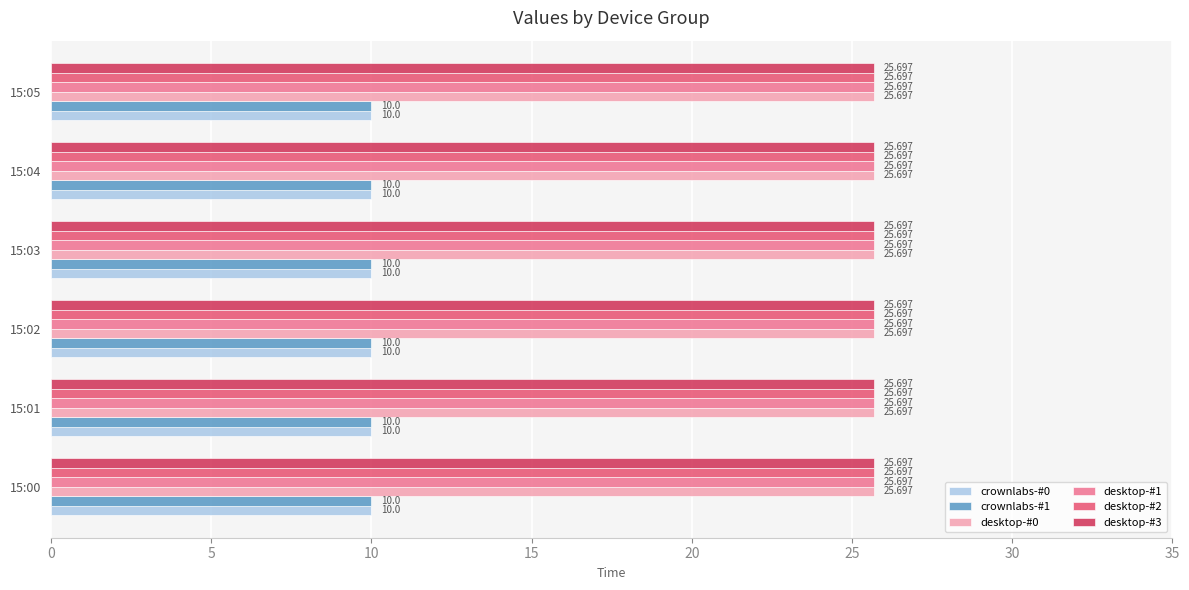

Rank the categories by desktop-#0 value from highest to lowest.

15:00, 15:01, 15:02, 15:03, 15:04, 15:05